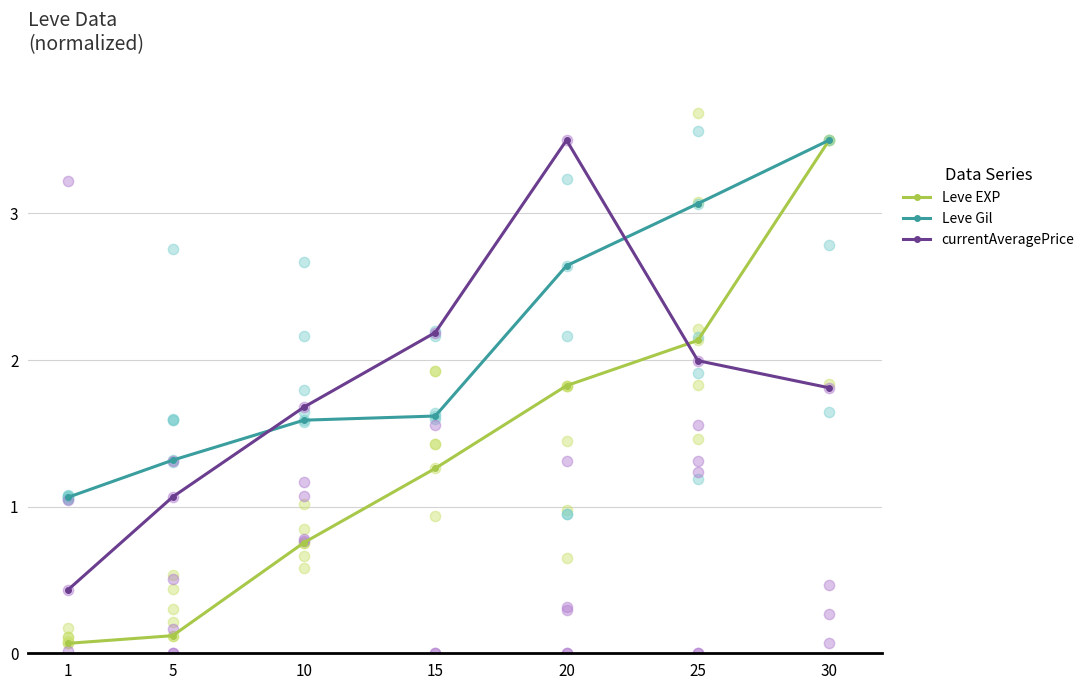

Which series has the largest Y range (max minus min)?

Leve EXP